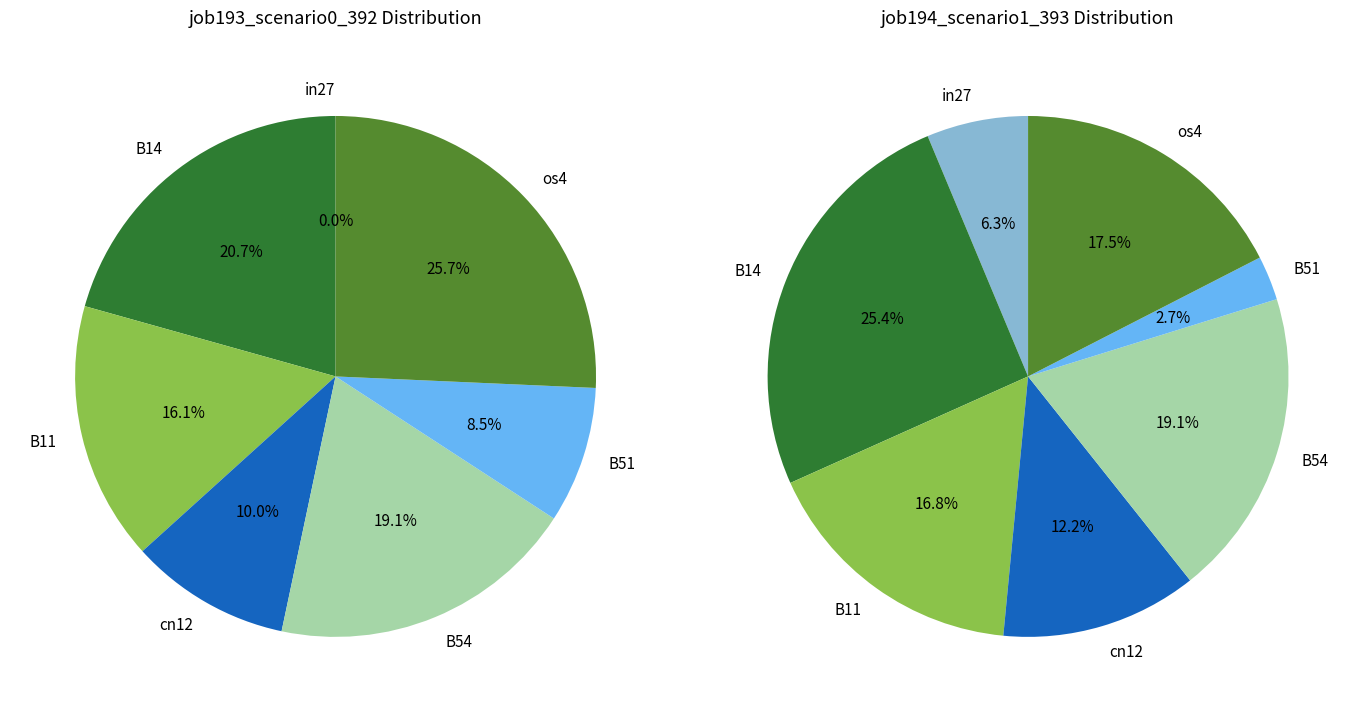

To the nearest percent, what portion does B14 represent?

21%